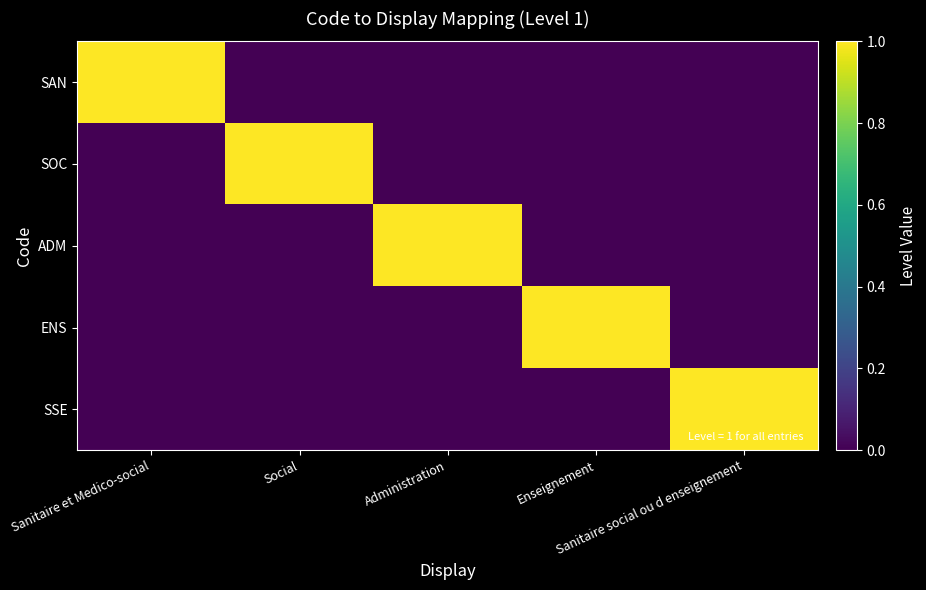

Which series changed the most between Sanitaire et Medico-social and Social?

SAN